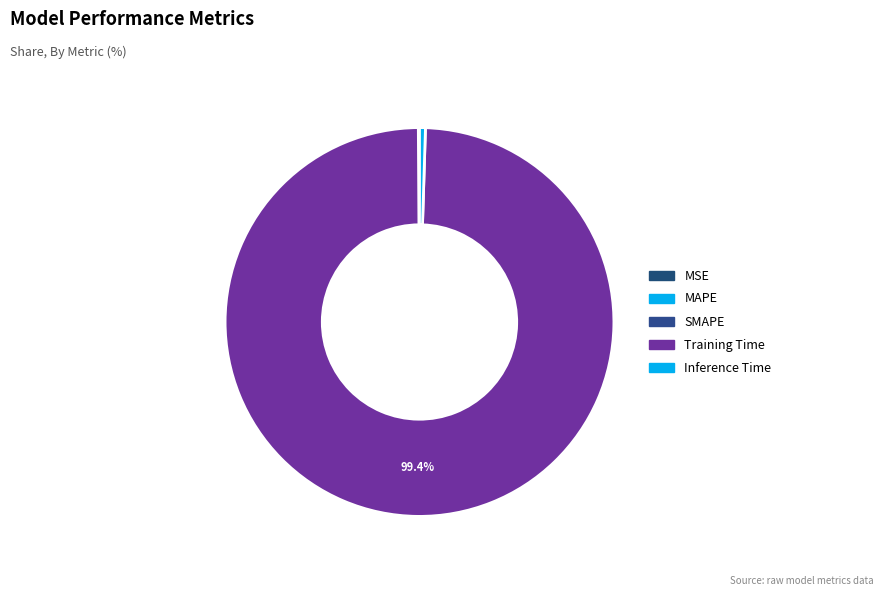

How many segments does this pie chart have?

5